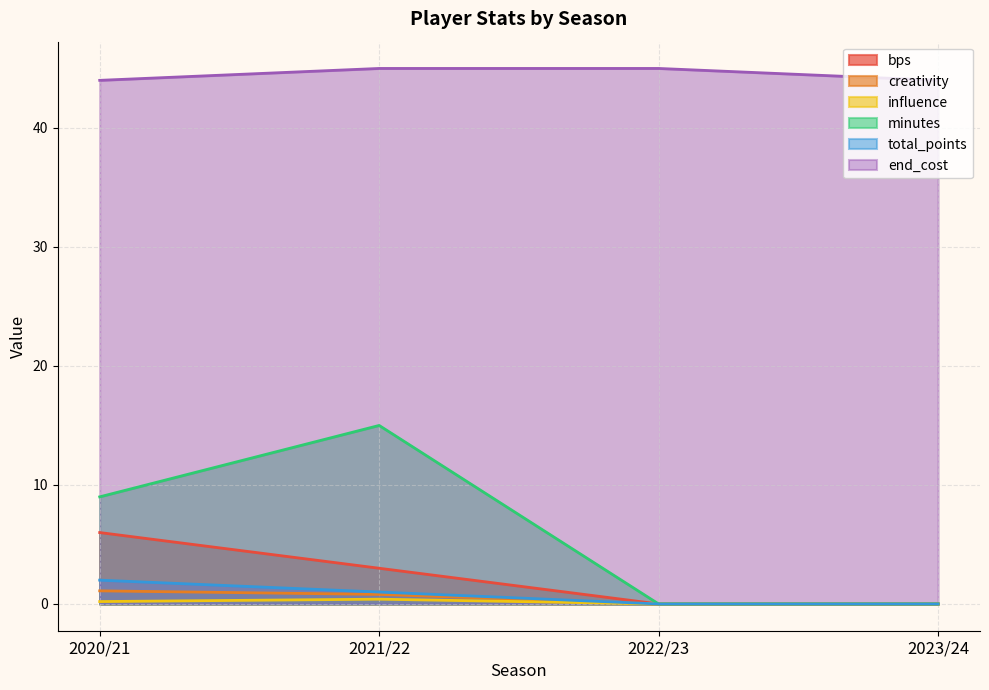

At how many categories does at least one series exceed 43?

4